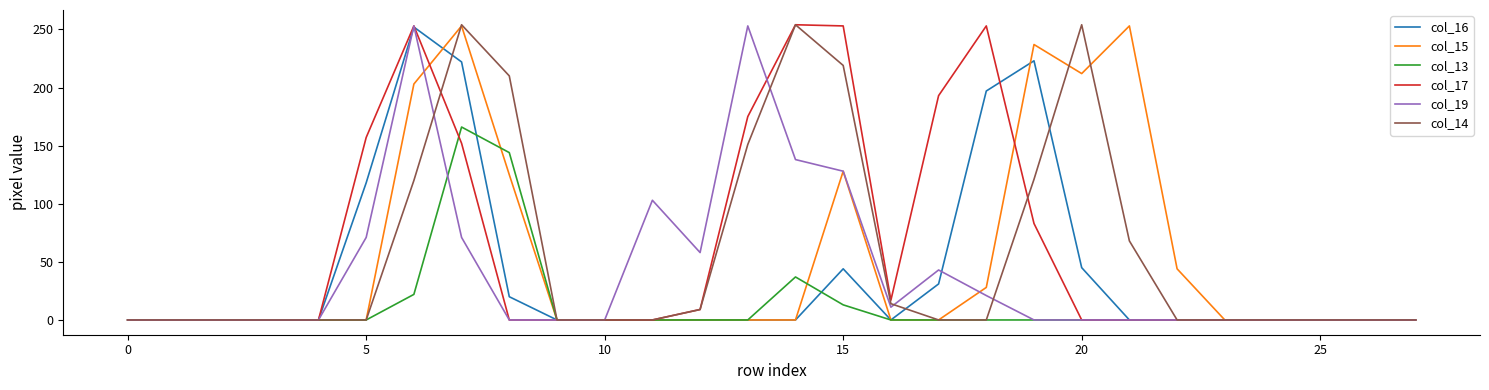

What are all the series names shown in the legend?

col_16, col_15, col_13, col_17, col_19, col_14